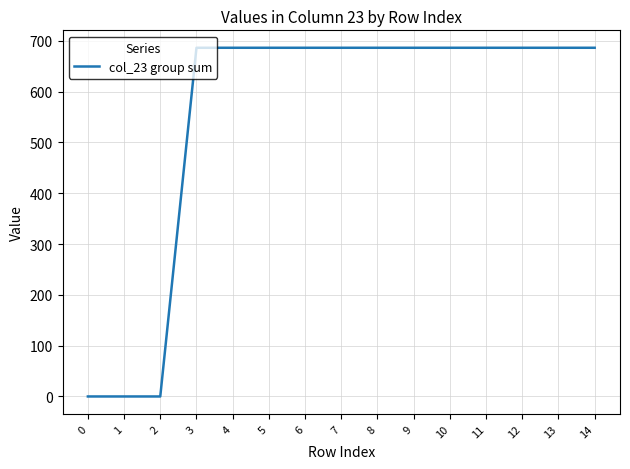

True or false: the data shows 686.1 at 10.

True